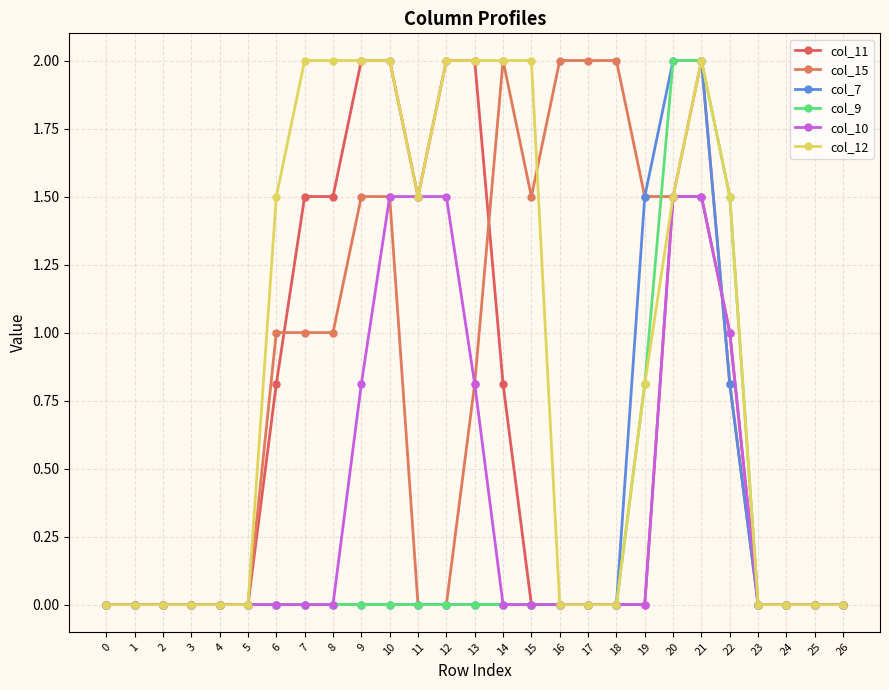

How many lines are shown in the chart?

6